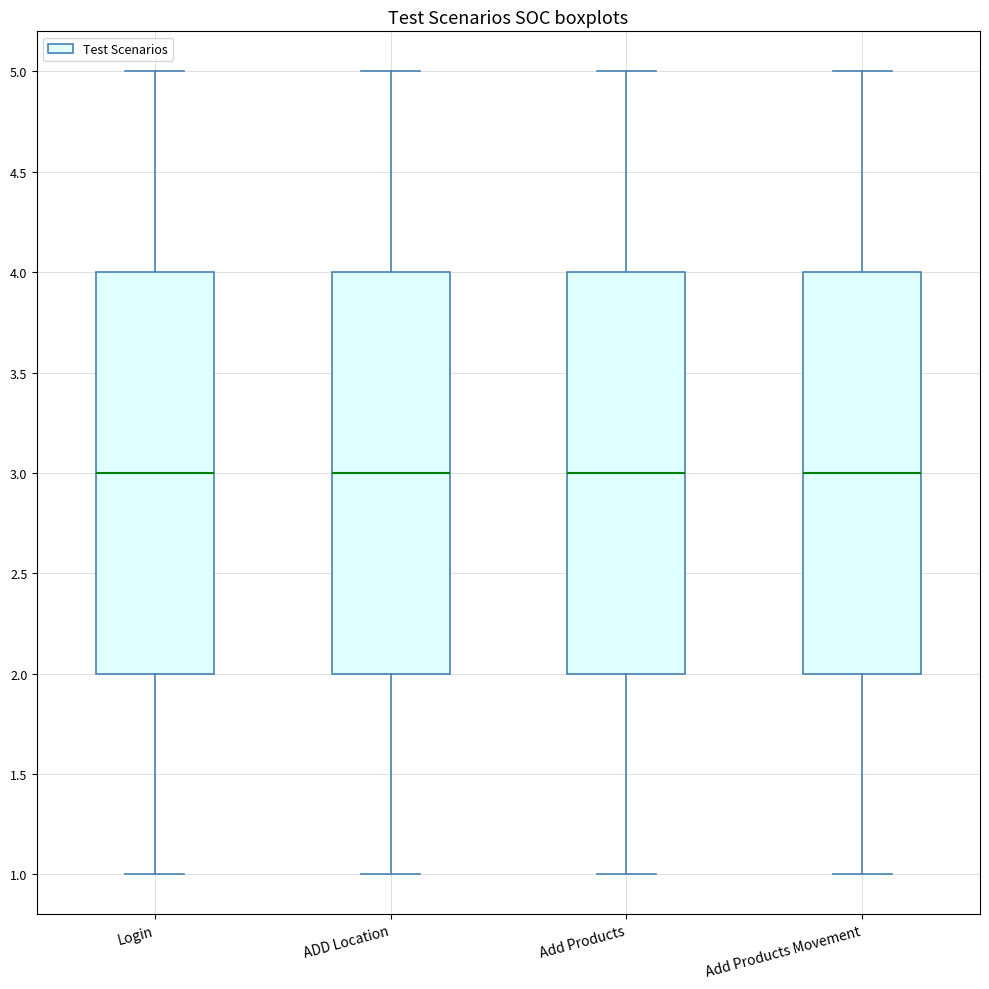

Reading left to right, read every box against the y-axis: the position of its median line, the range the box covers, and the ends of its whiskers. The values are not printed on the chart, so give them approximately, as read against the axis.

Login: median 3, box 2 to 4, whiskers 1 to 5
ADD Location: median 3, box 2 to 4, whiskers 1 to 5
Add Products: median 3, box 2 to 4, whiskers 1 to 5
Add Products Movement: median 3, box 2 to 4, whiskers 1 to 5